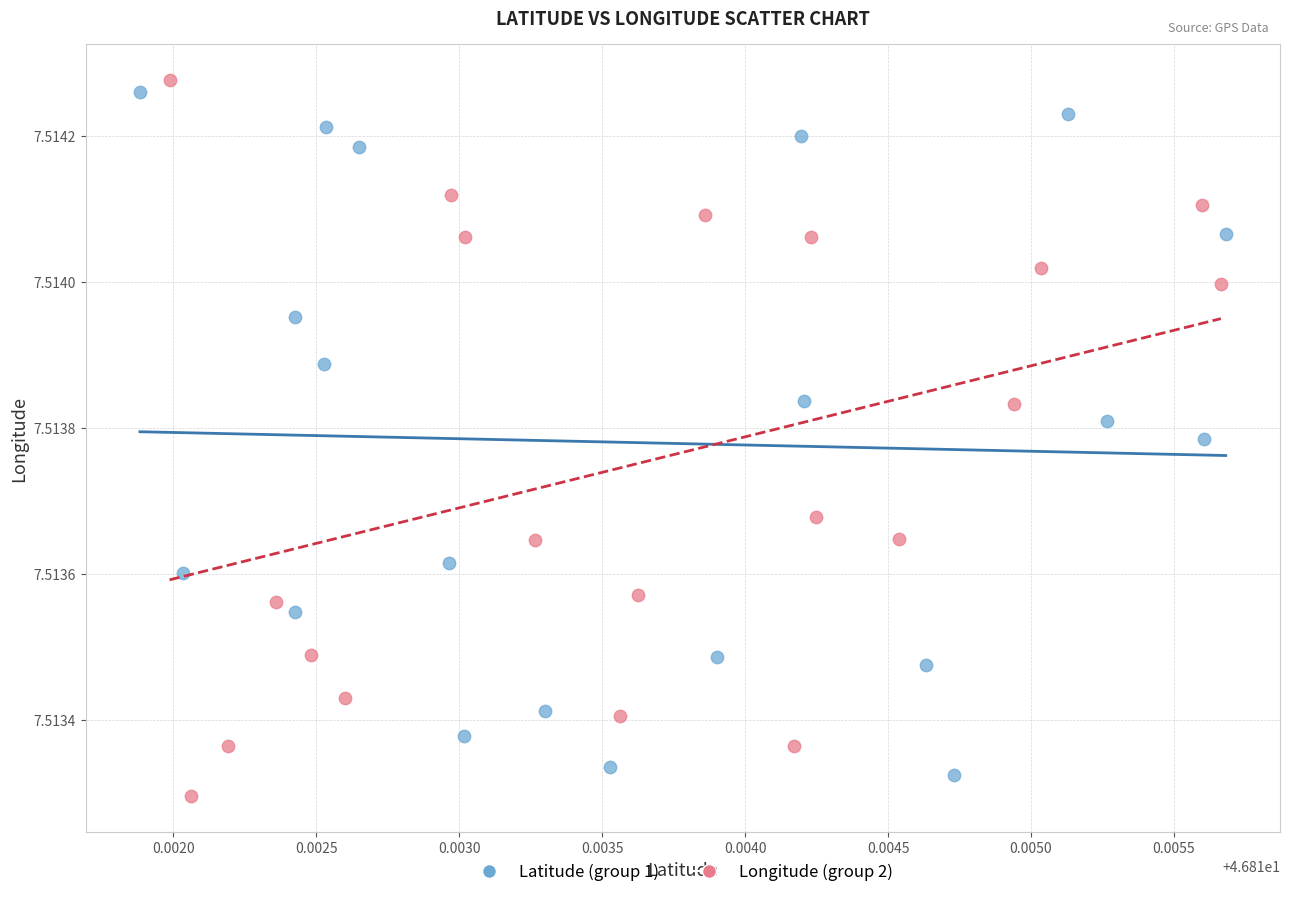

Which series has the widest spread of Y values?

Longitude (group 2)